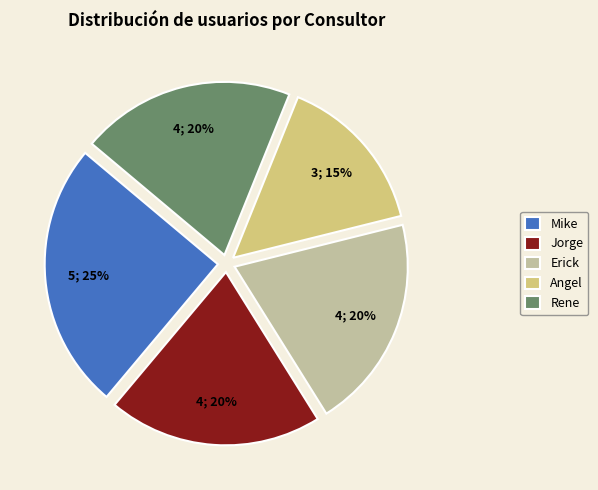

Does Erick represent more than half of the total?

No